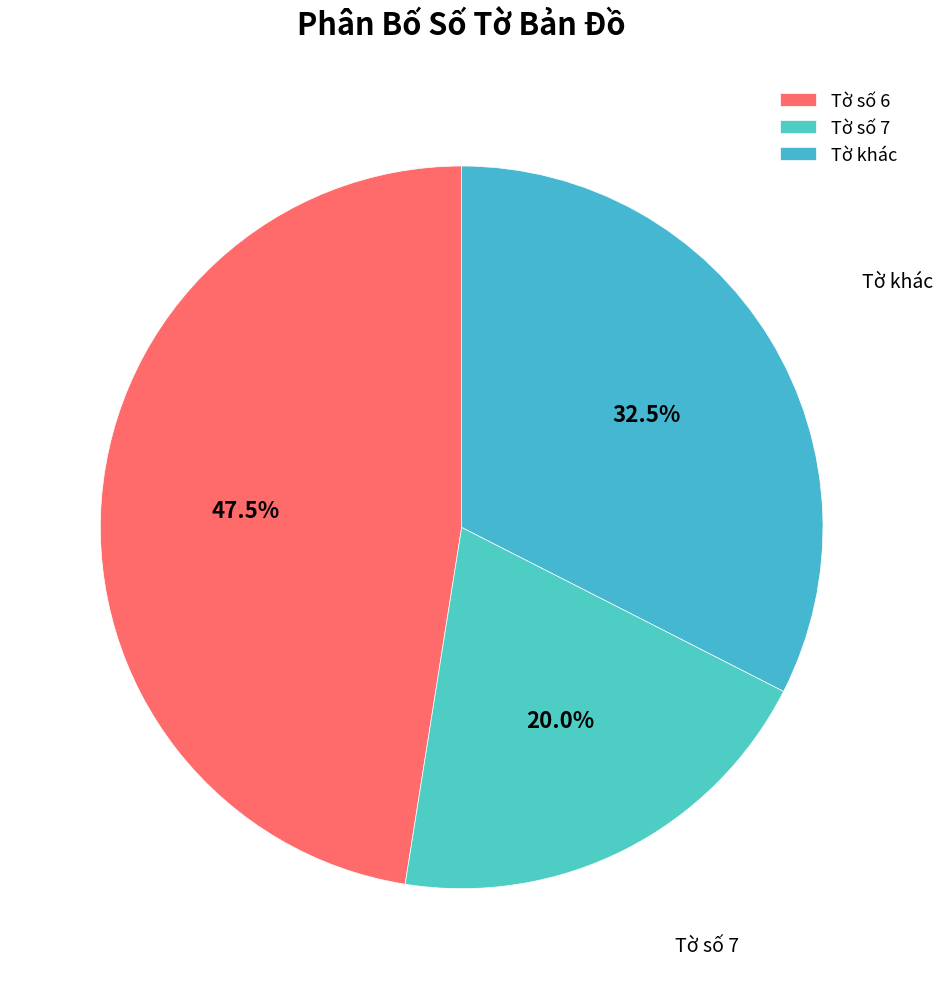

Which has a higher value, Tờ khác or Tờ số 6?

Tờ số 6